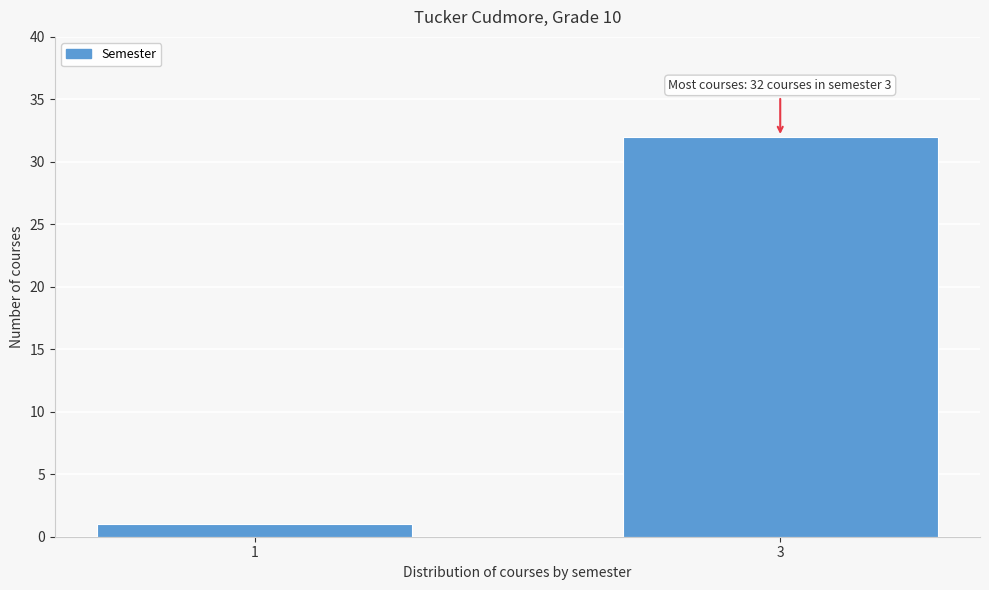

Reading right to left, transcribe all the data shown in this chart.

32	1